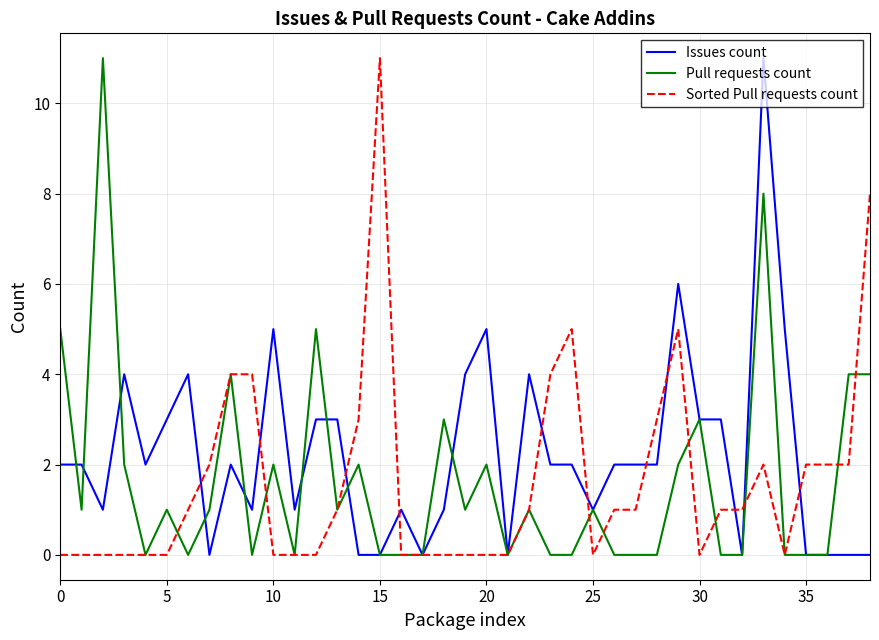

What are all the series names shown in the legend?

Issues count, Pull requests count, Sorted Pull requests count